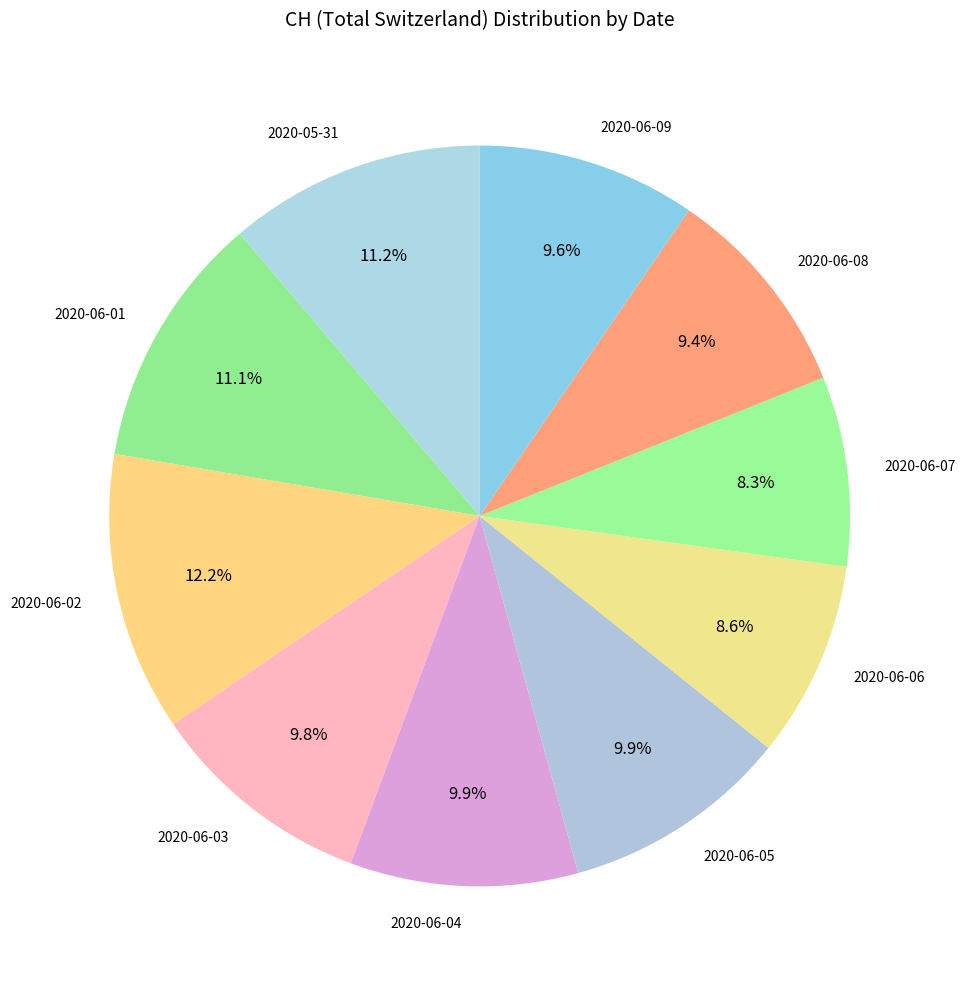

Do 2020-06-09 and 2020-06-02 together represent more than half of the pie?

No